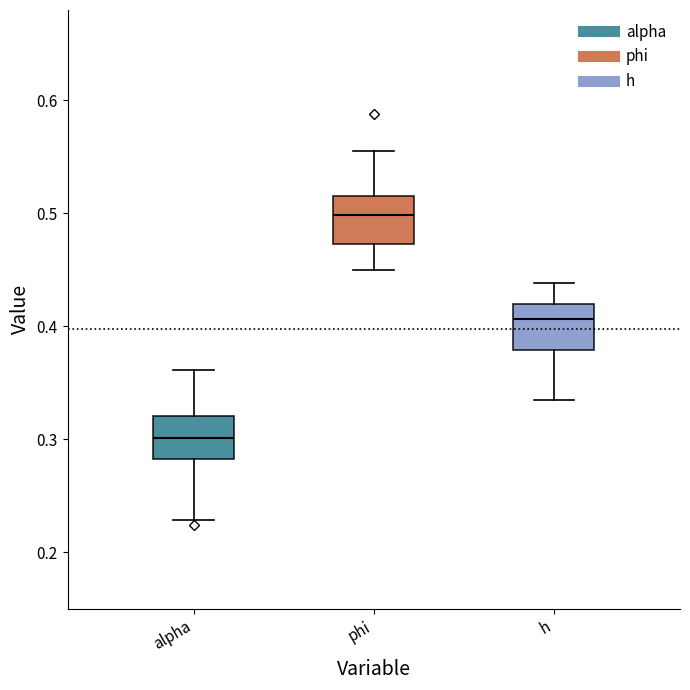

Which box's median line is the highest?

phi